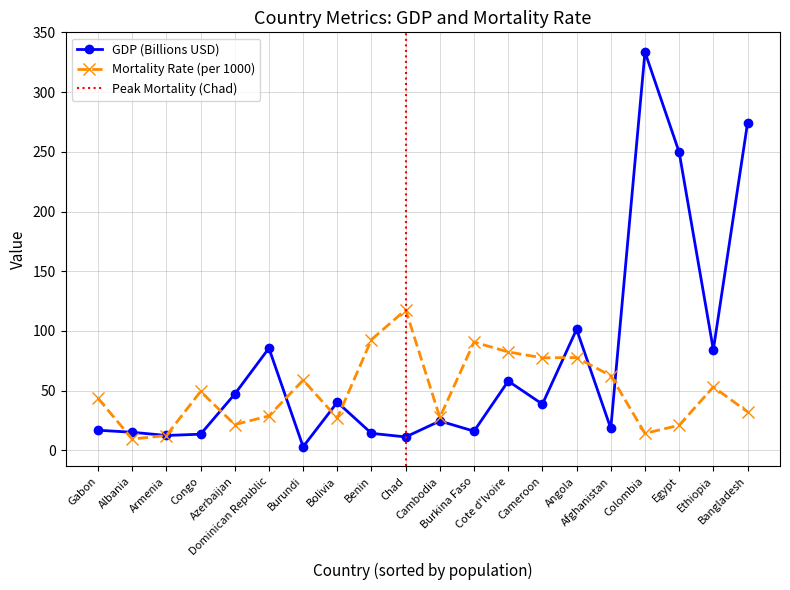

What is the value of the GDP (Billions USD) point at the 12th from the left?

16.1